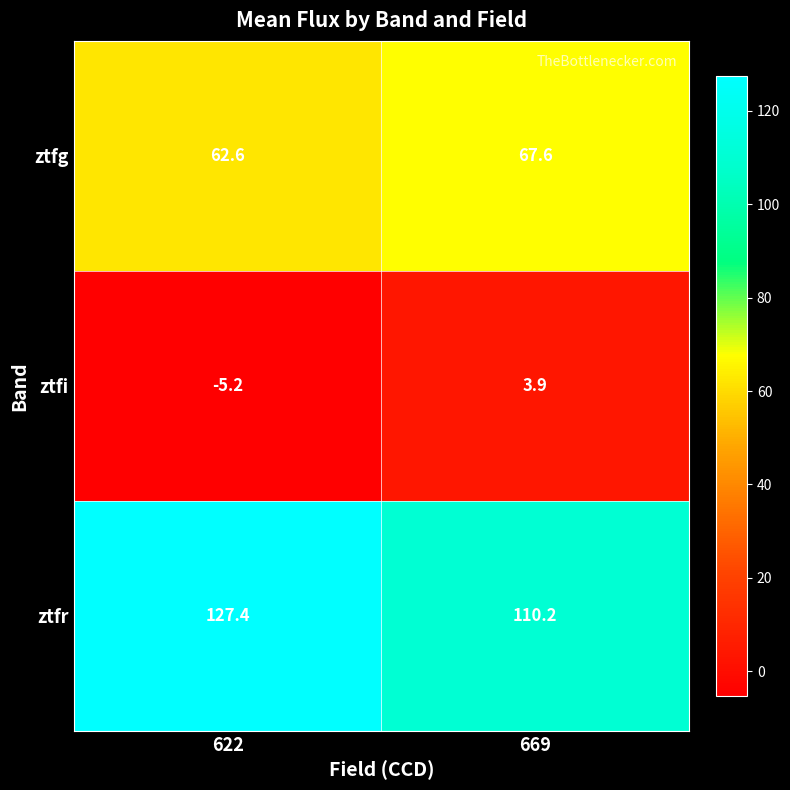

Which series changed the most between 622 and 669?

ztfr